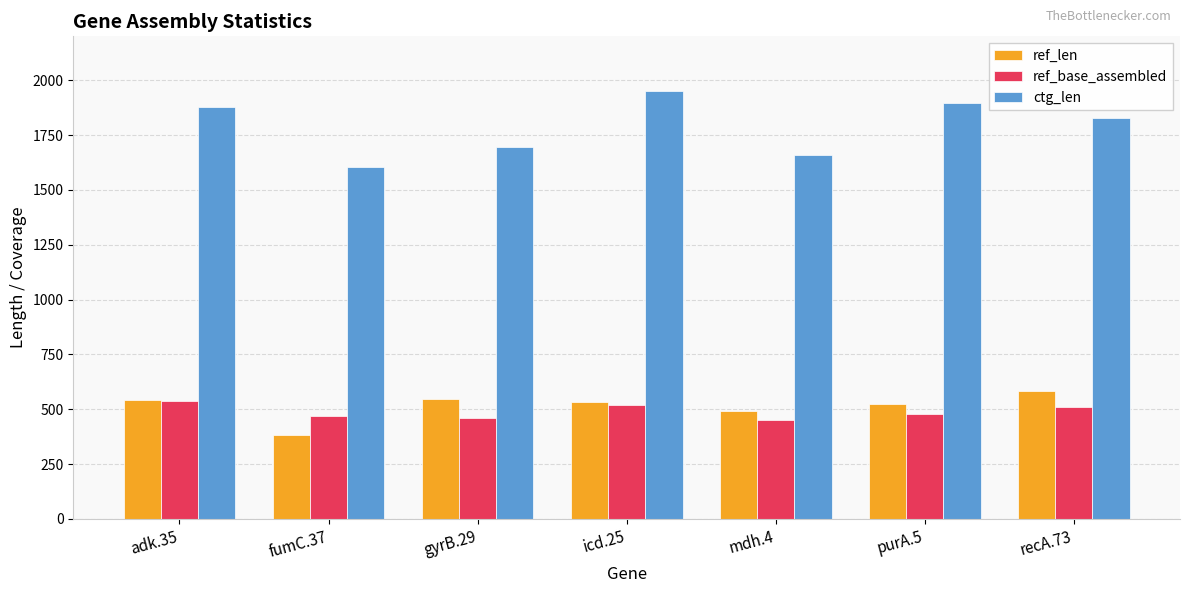

What is the difference between the ref_base_assembled values at adk.35 and gyrB.29?

76